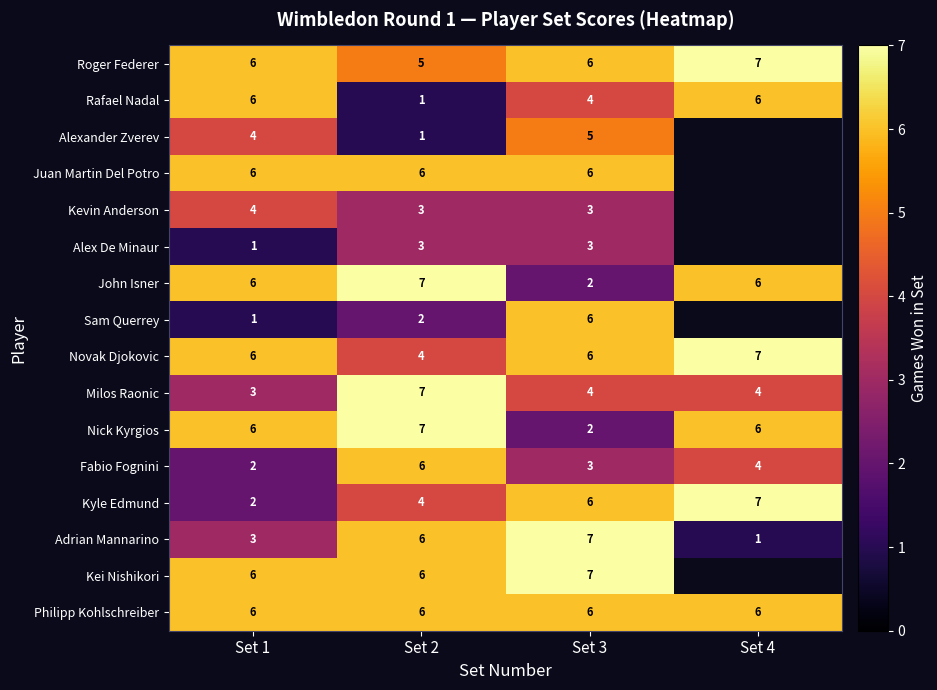

What is the total value across all series at Set 3?

76